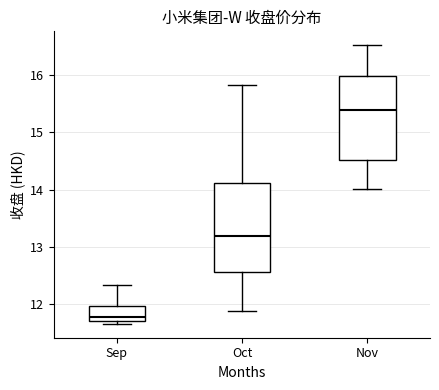

Where is the lower edge of the box for Nov on the y-axis? The values are not printed on the chart, so give them approximately, as read against the axis.

14.5